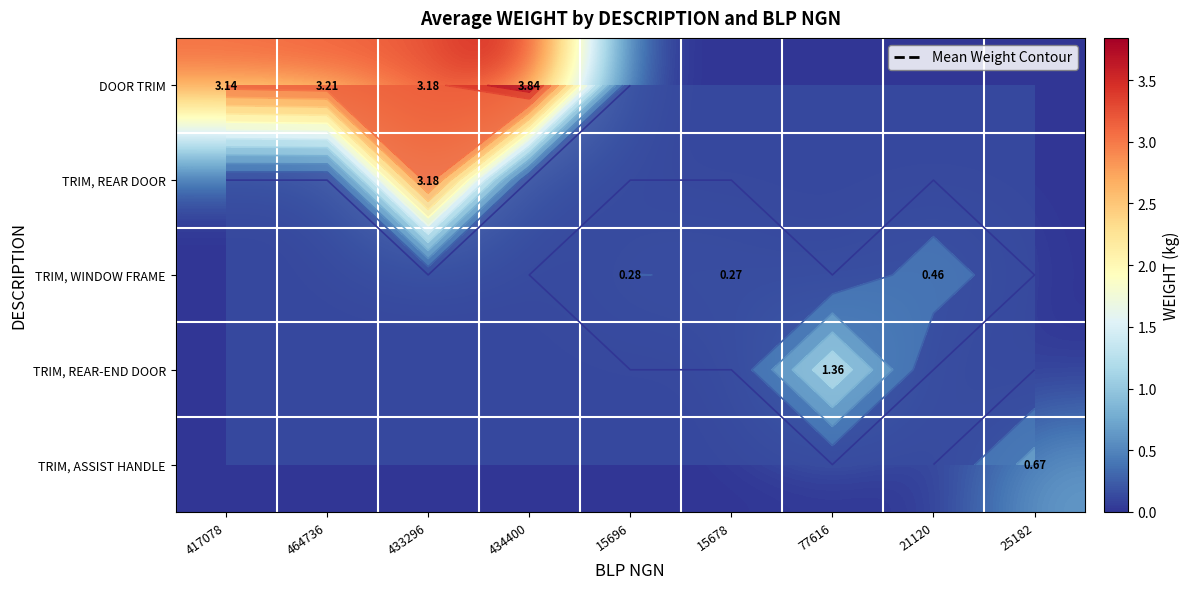

Which category has the highest value in the TRIM, REAR DOOR series?

433296